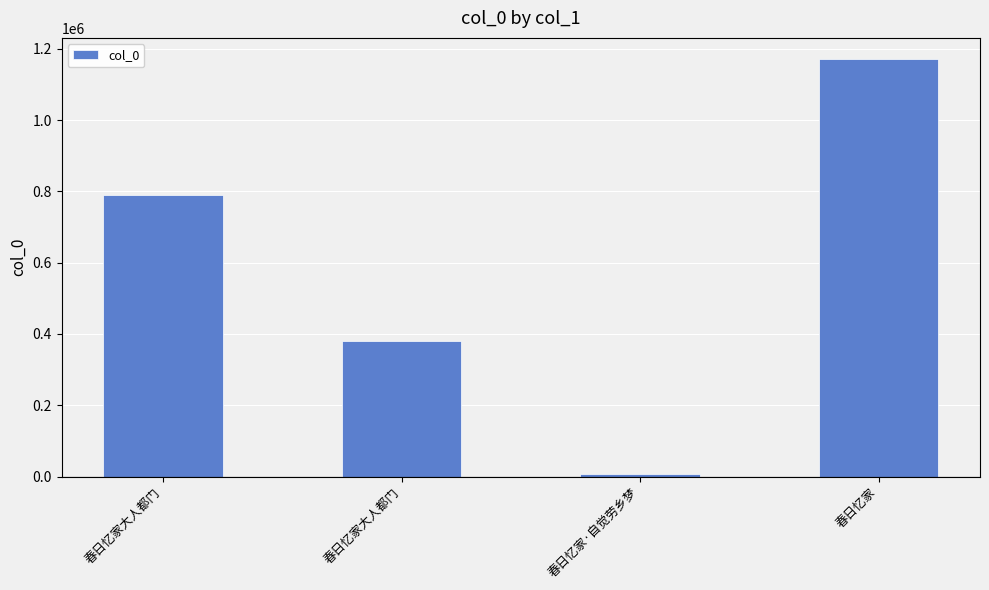

What is the change in value from 春日忆家大人都门 to 春日忆家大人都门?

-409842